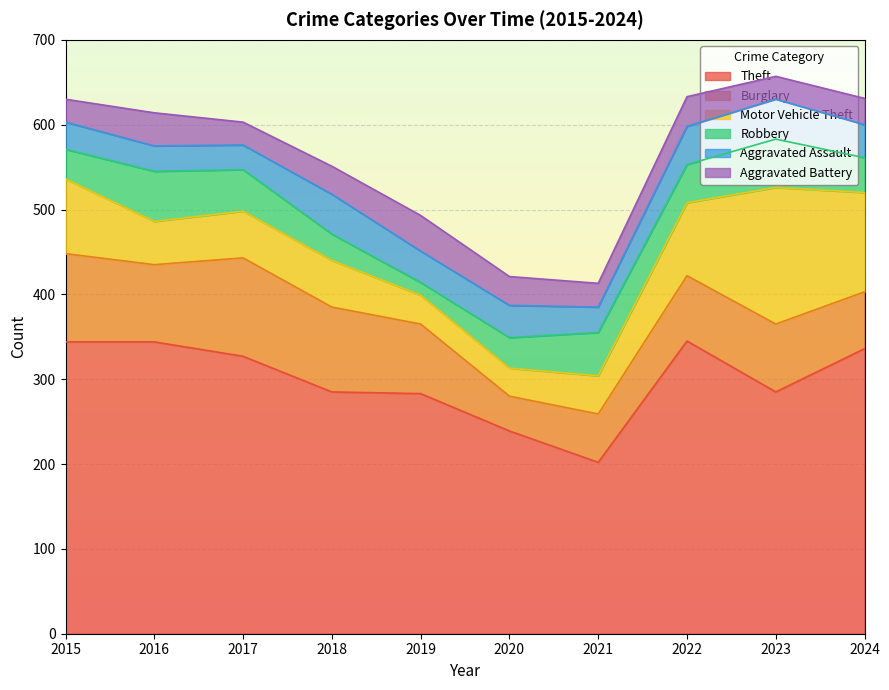

At how many categories does at least one series exceed 108?

10